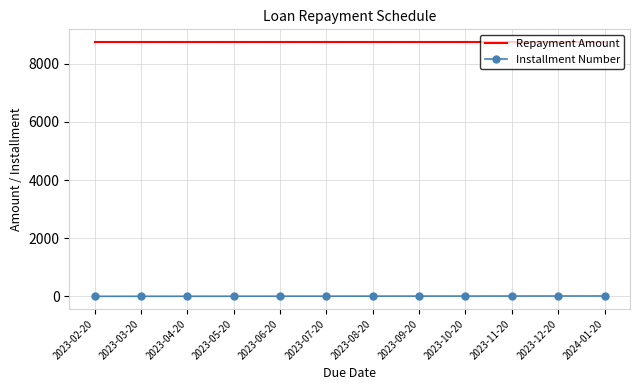

Rank the series by their average value, from highest to lowest.

Repayment Amount, Installment Number